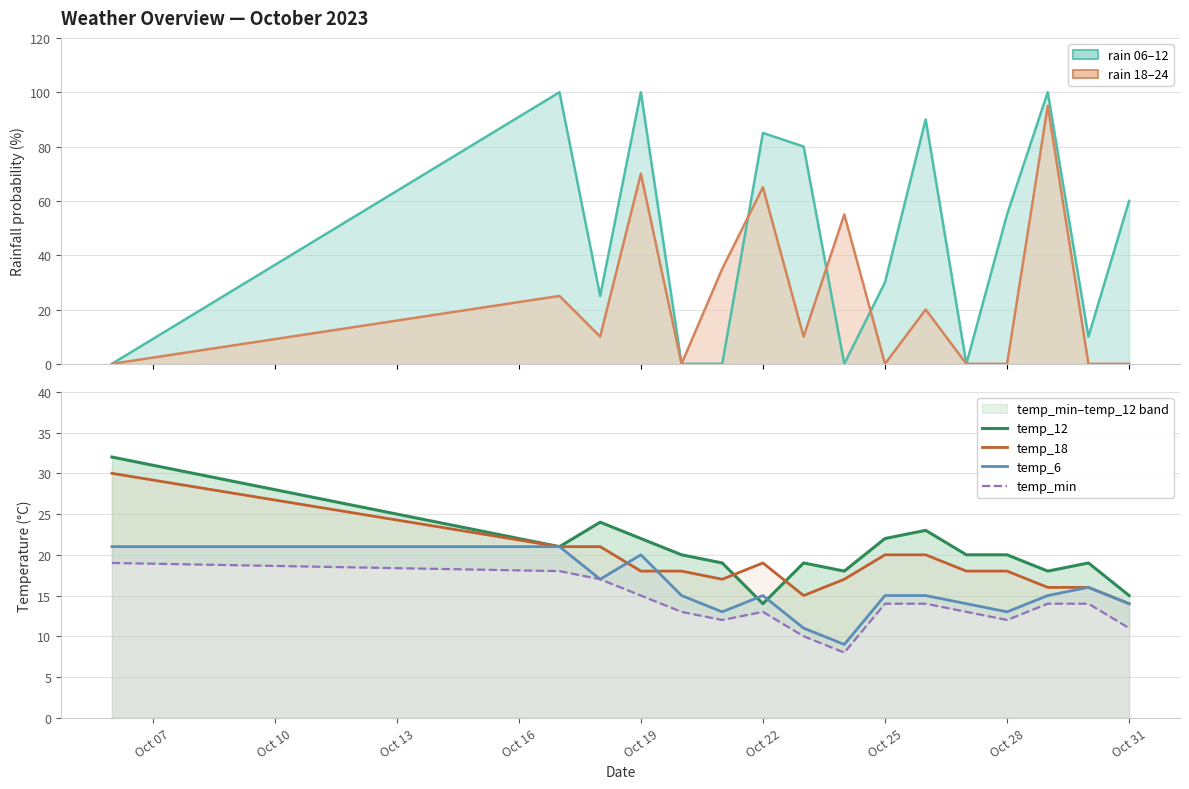

Which category has the lowest value in the temp_18 series?

Oct 31